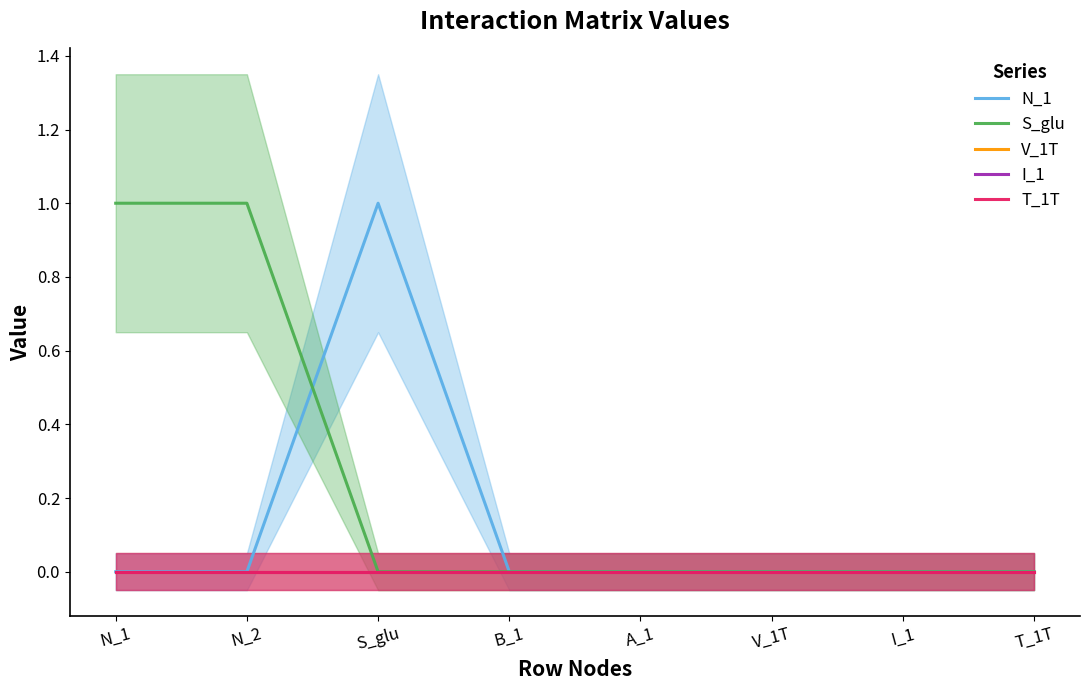

List the series in order of their peak value, highest first.

N_1, S_glu, V_1T, I_1, T_1T